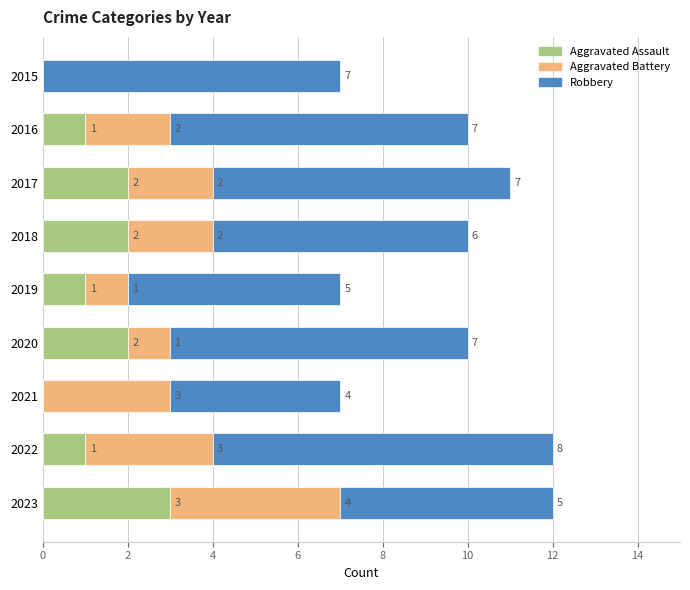

What is the total value across all series at 2017?

11